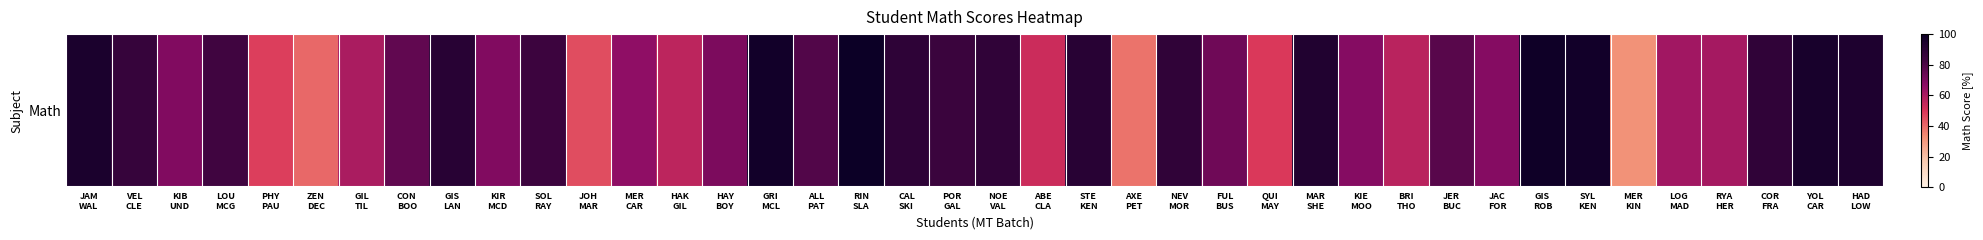

What is the change in value from POR
GAL to NOE
VAL?

+3